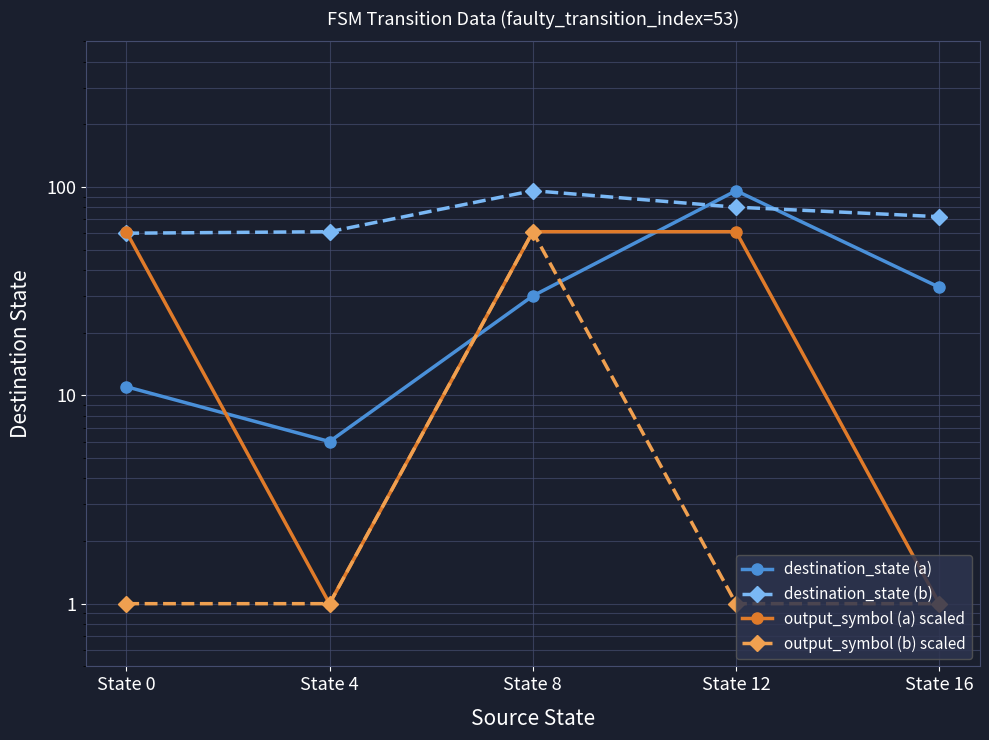

True or false: output_symbol (a) scaled has a value of 61 at State 0.

True